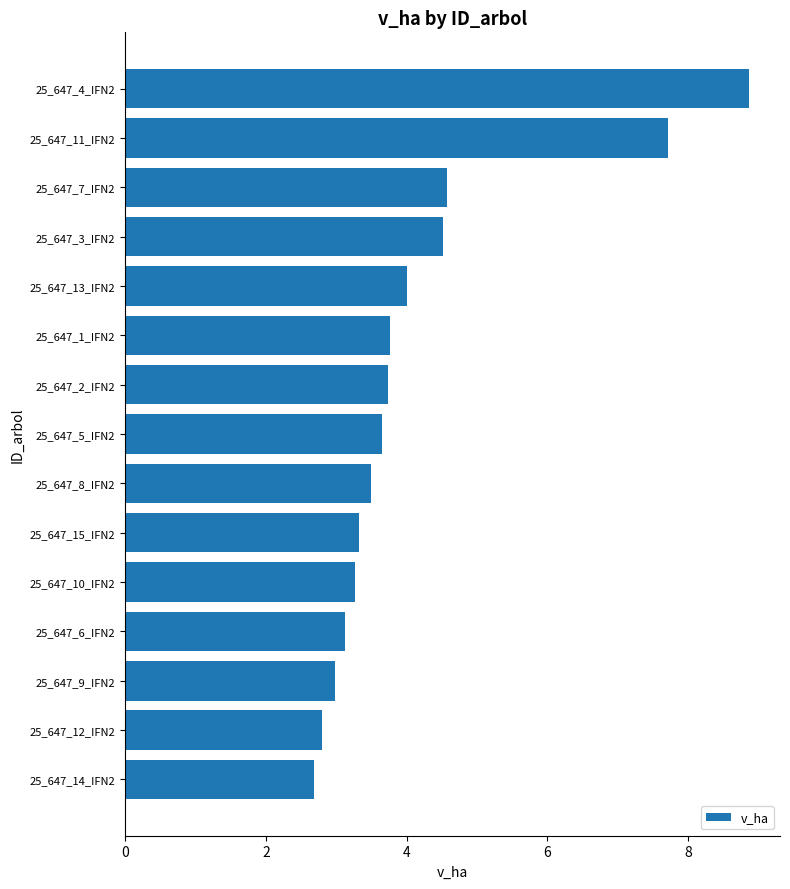

Are the bars grouped side by side (vs. stacked)?

No